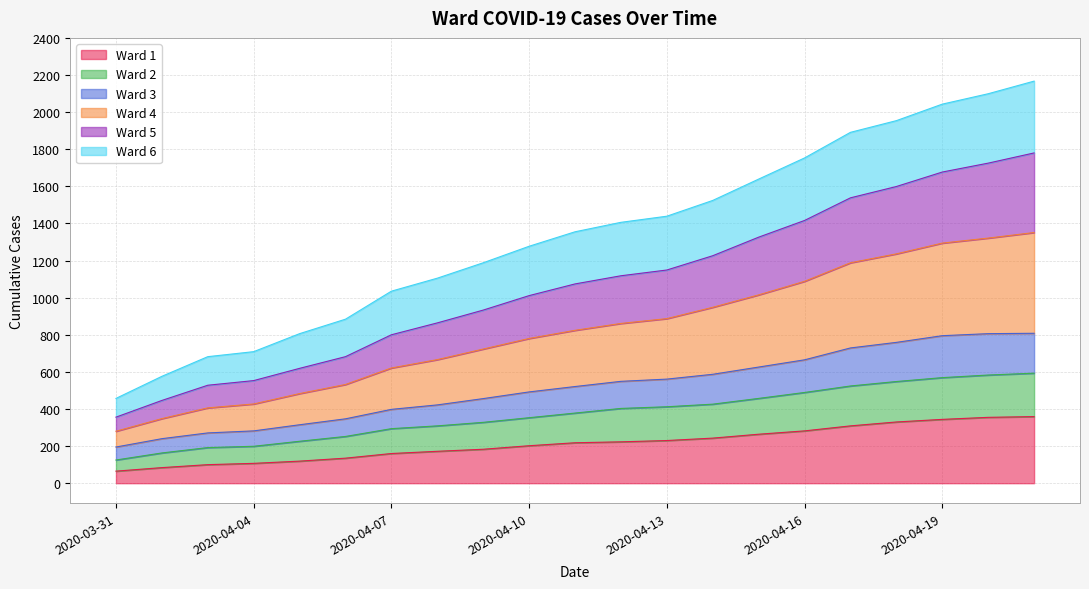

True or false: Ward 3 has a value of 384 at 2020-04-04.

False